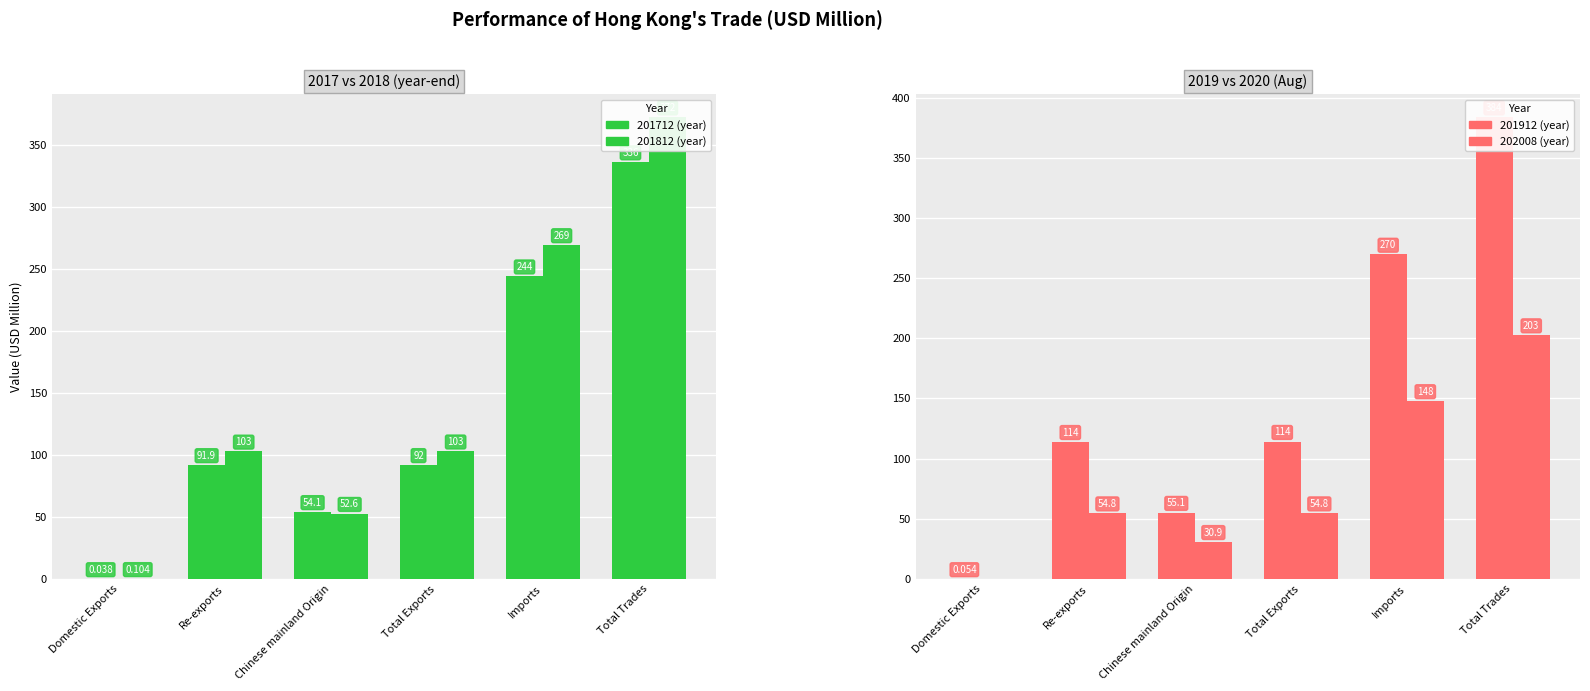

What is the sum of all 201912 values?

937.0